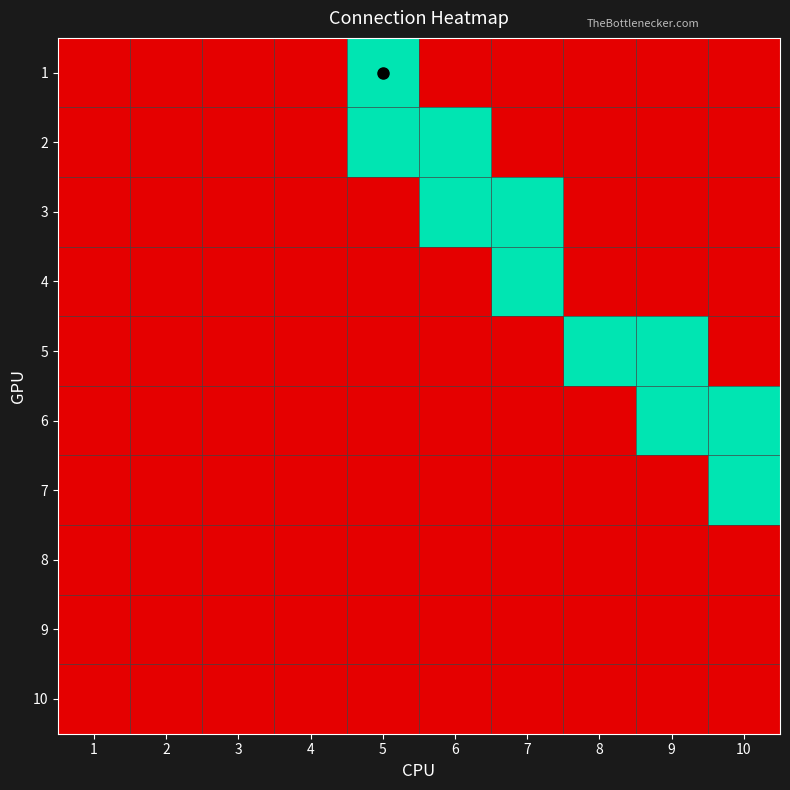

Reading left to right, what are all the values shown in this chart?

1: 1=0	2=0	3=0	4=0	5=1	6=0	7=0	8=0	9=0	10=0
2: 1=0	2=0	3=0	4=0	5=1	6=1	7=0	8=0	9=0	10=0
3: 1=0	2=0	3=0	4=0	5=0	6=1	7=1	8=0	9=0	10=0
4: 1=0	2=0	3=0	4=0	5=0	6=0	7=1	8=0	9=0	10=0
5: 1=0	2=0	3=0	4=0	5=0	6=0	7=0	8=1	9=1	10=0
6: 1=0	2=0	3=0	4=0	5=0	6=0	7=0	8=0	9=1	10=1
7: 1=0	2=0	3=0	4=0	5=0	6=0	7=0	8=0	9=0	10=1
8: 1=0	2=0	3=0	4=0	5=0	6=0	7=0	8=0	9=0	10=0
9: 1=0	2=0	3=0	4=0	5=0	6=0	7=0	8=0	9=0	10=0
10: 1=0	2=0	3=0	4=0	5=0	6=0	7=0	8=0	9=0	10=0